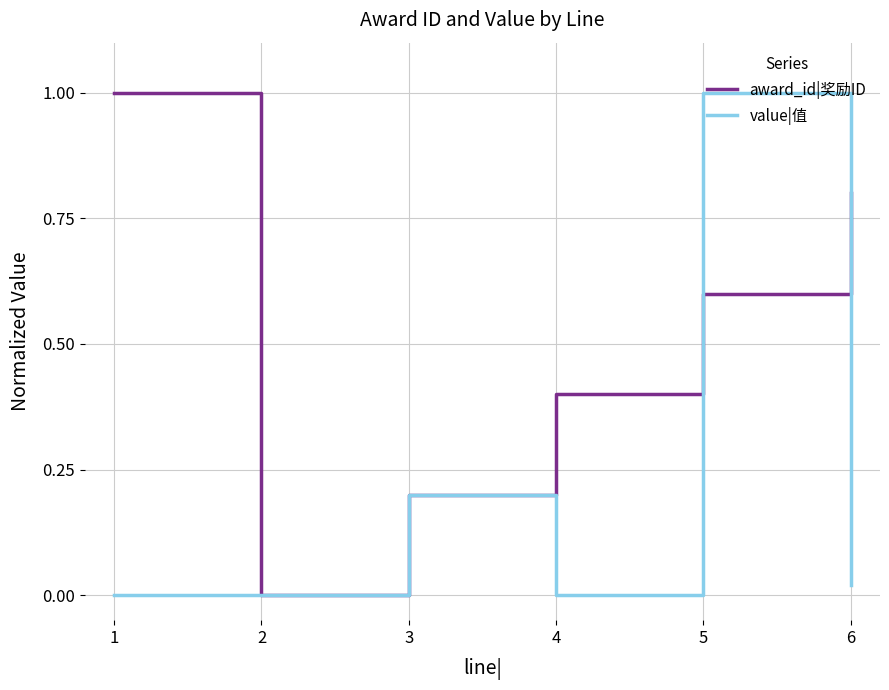

List the series in order of their overall mean, lowest first.

value|值, award_id|奖励ID